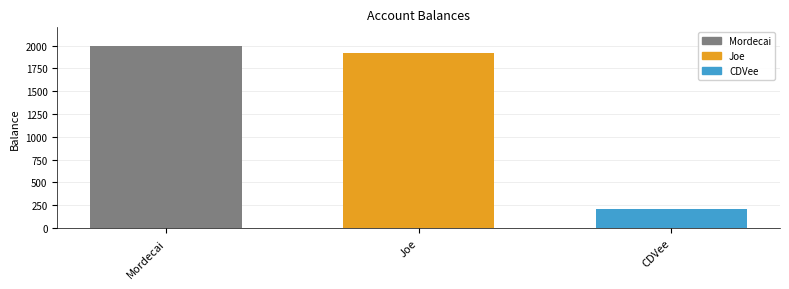

Rank the categories by value from highest to lowest.

Mordecai, Joe, CDVee